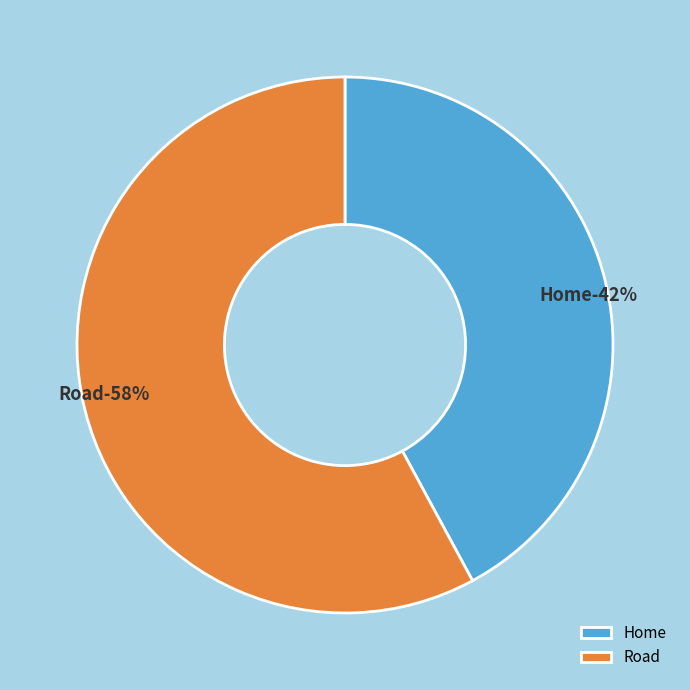

To the nearest percent, what portion does Road represent?

58%